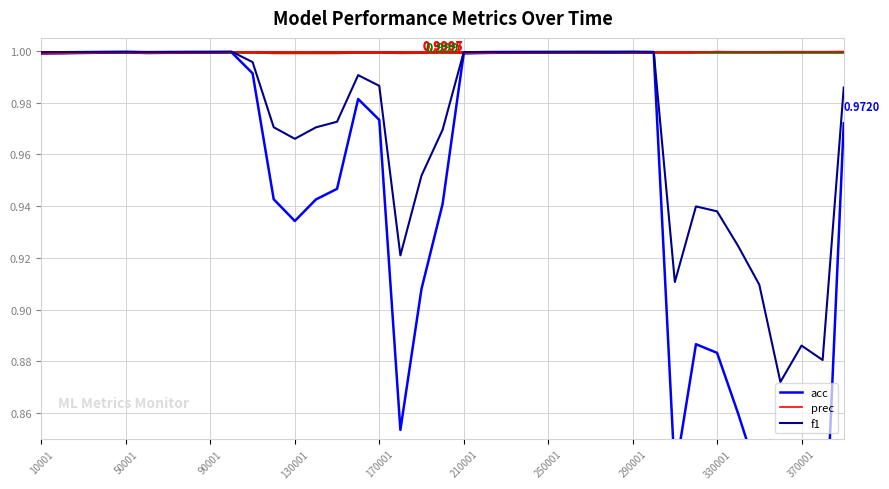

What are all the series names shown in the legend?

acc, prec, f1